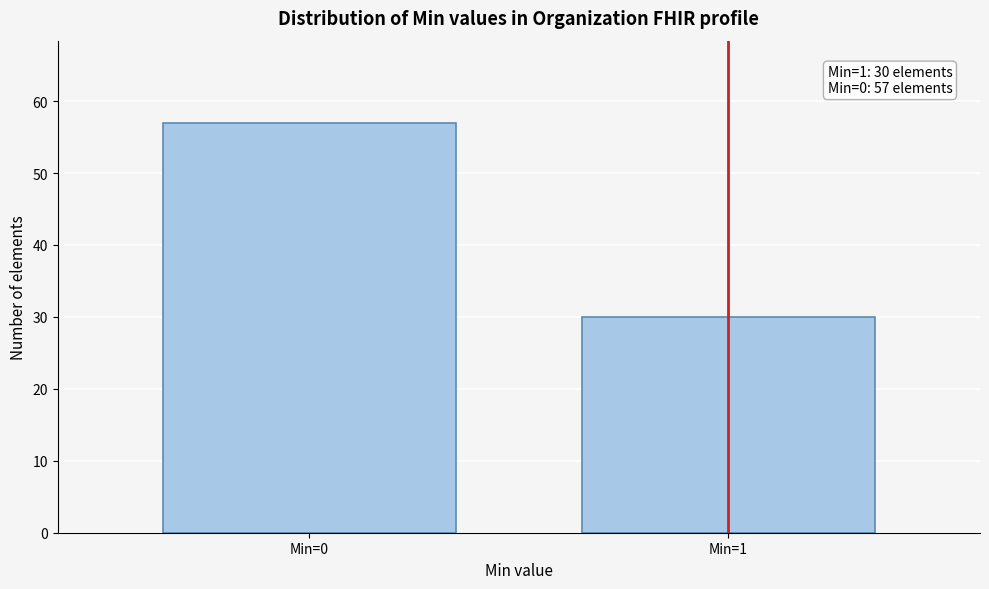

Reading left to right, extract all data points from this chart.

Min=0=57	Min=1=30